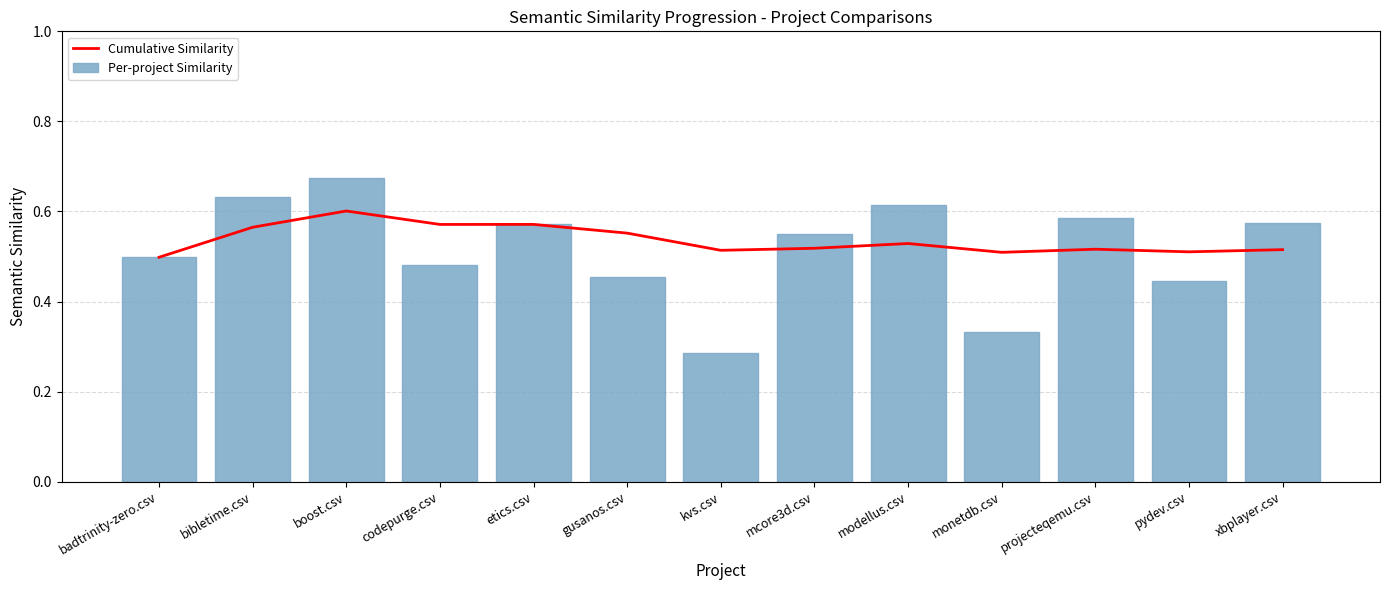

Which has a higher value, bibletime.csv or monetdb.csv?

bibletime.csv